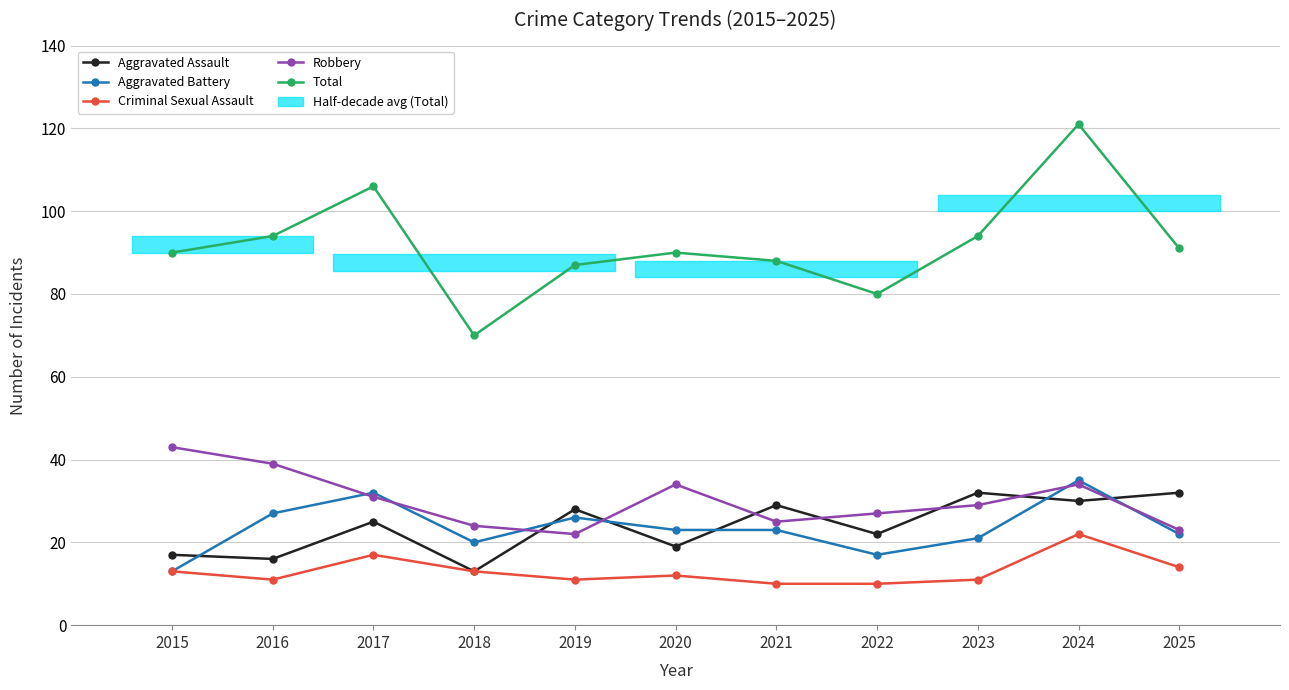

Which category has the highest value in the Total series?

2024